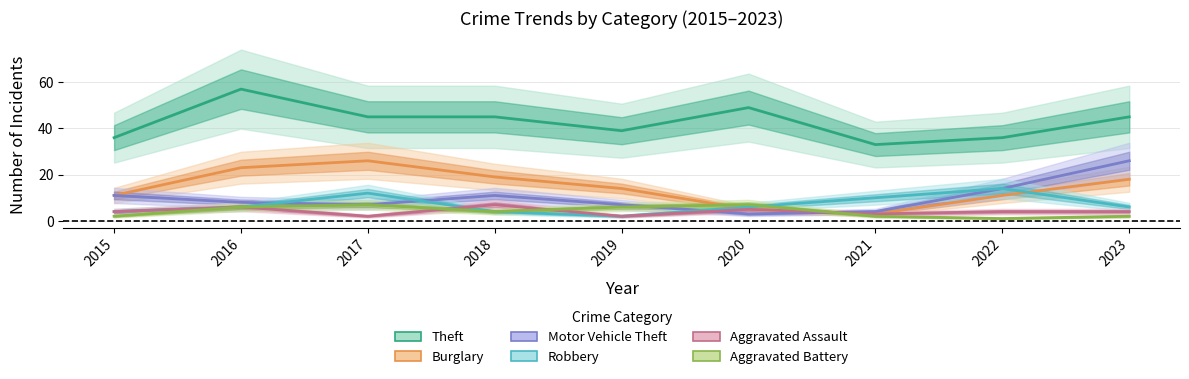

Where is Burglary nearest to the value 14?

2019